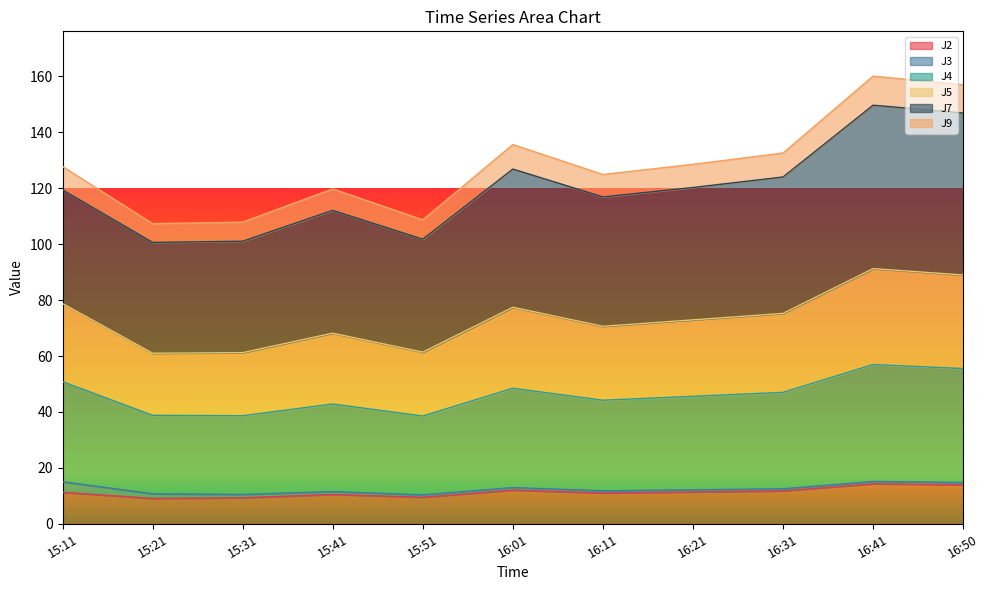

The J2 series shows 24.3 at 16:50. True or false?

False